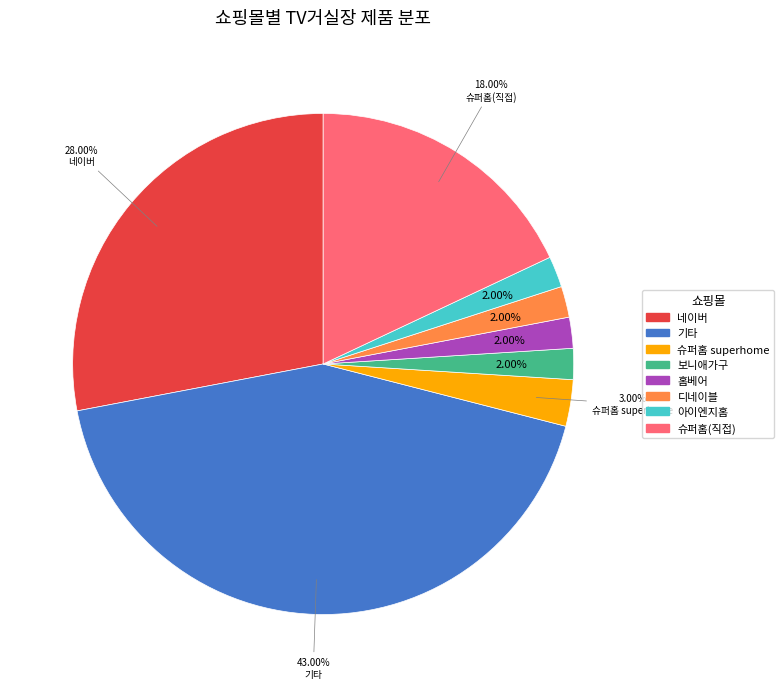

Does any single category account for the majority?

No